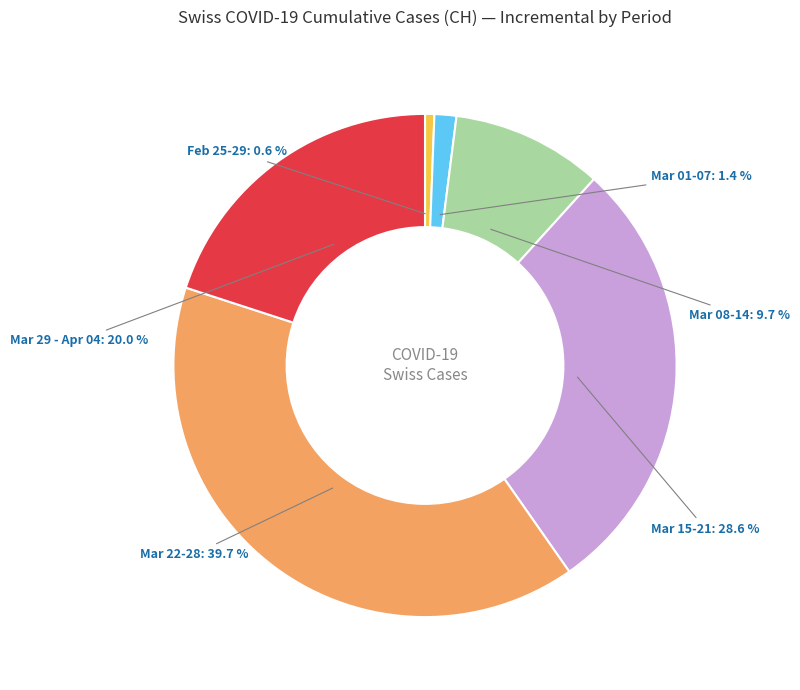

What is the smallest slice in the pie chart?

Feb 25-29